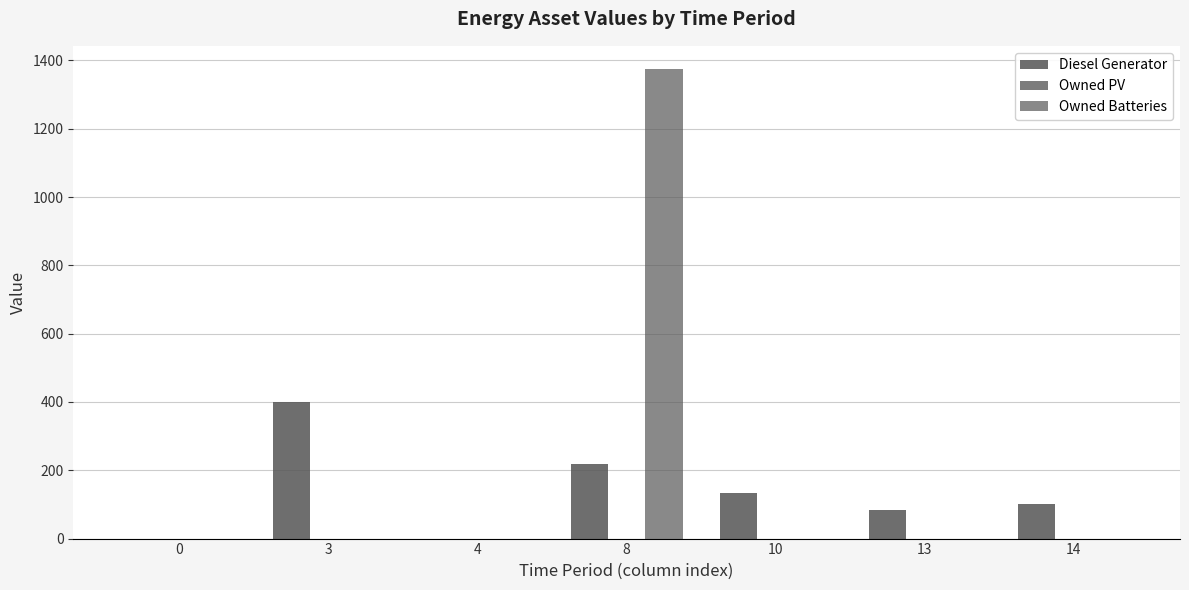

Between 10 and 8, which is larger?

8